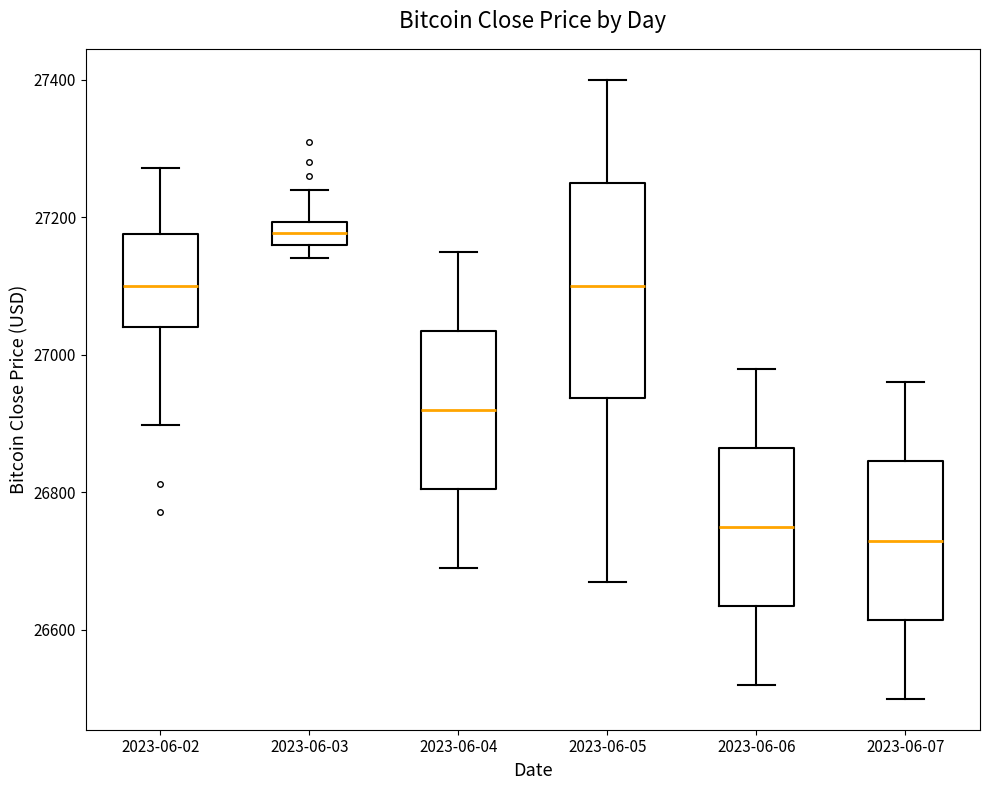

Which box is the tallest, from its lower edge to its upper edge?

2023-06-05